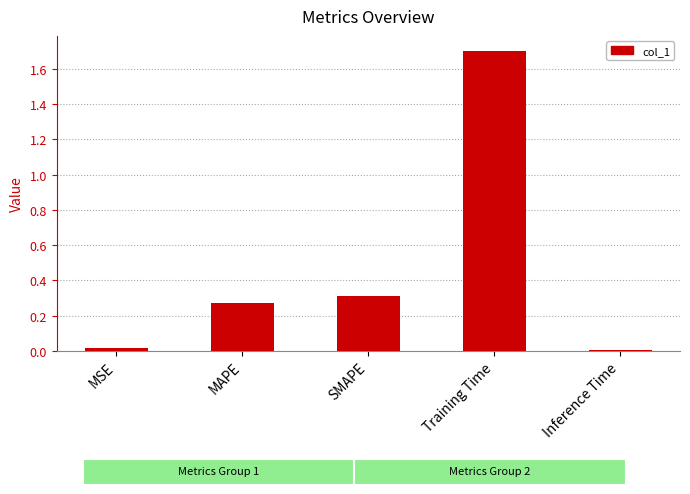

What is the difference between the maximum and minimum values?

1.7